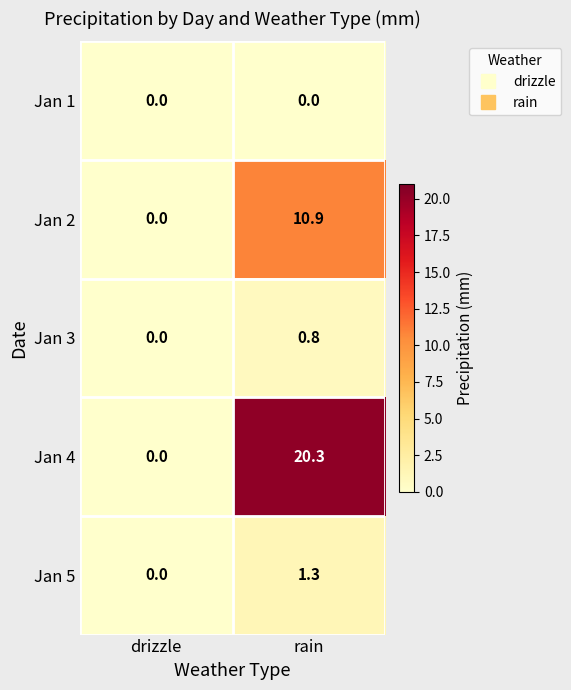

True or false: Jan 3 has a value of 0.0 at drizzle.

True